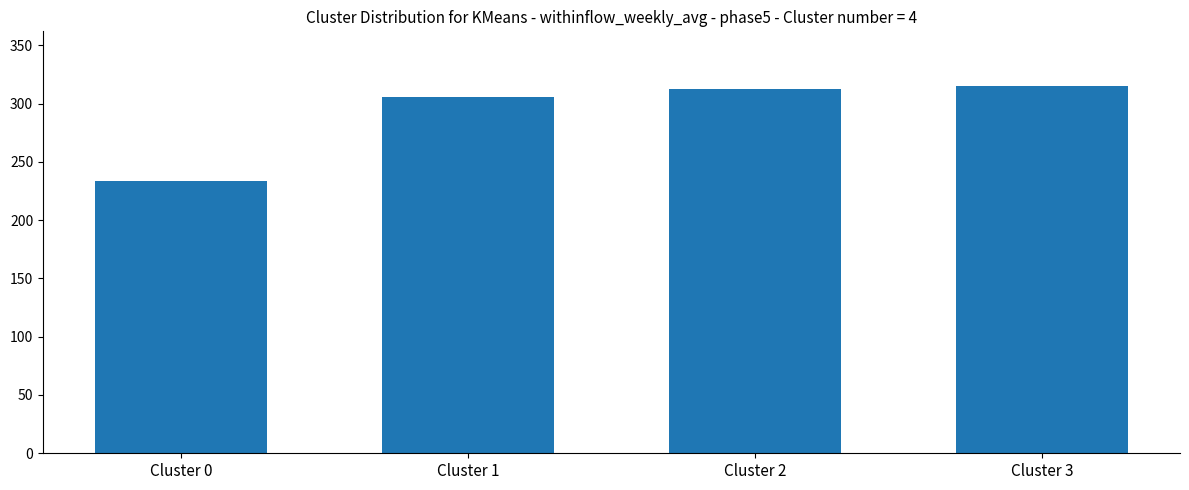

Are the bars horizontal?

No